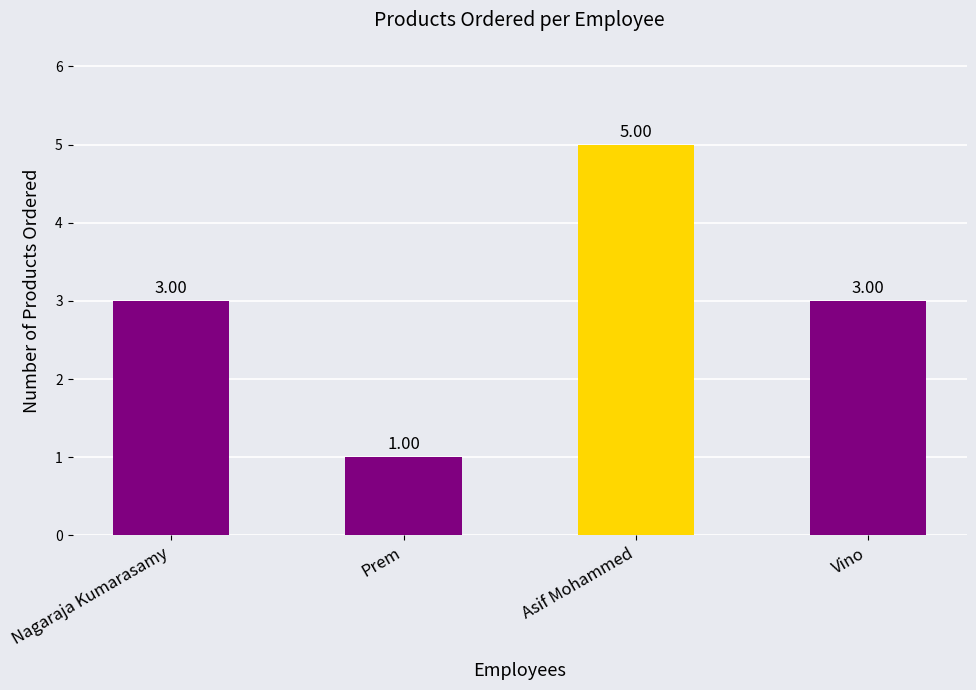

Which label corresponds to the smallest value in the chart?

Prem